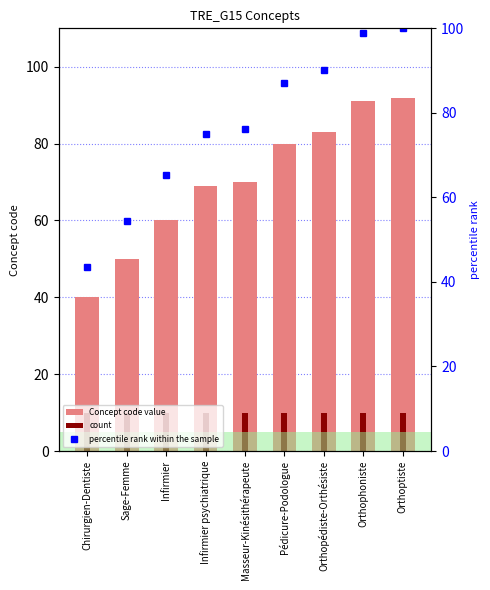

What is the difference between the percentile rank within the sample values at Orthophoniste and Masseur-Kinésithérapeute?

22.8